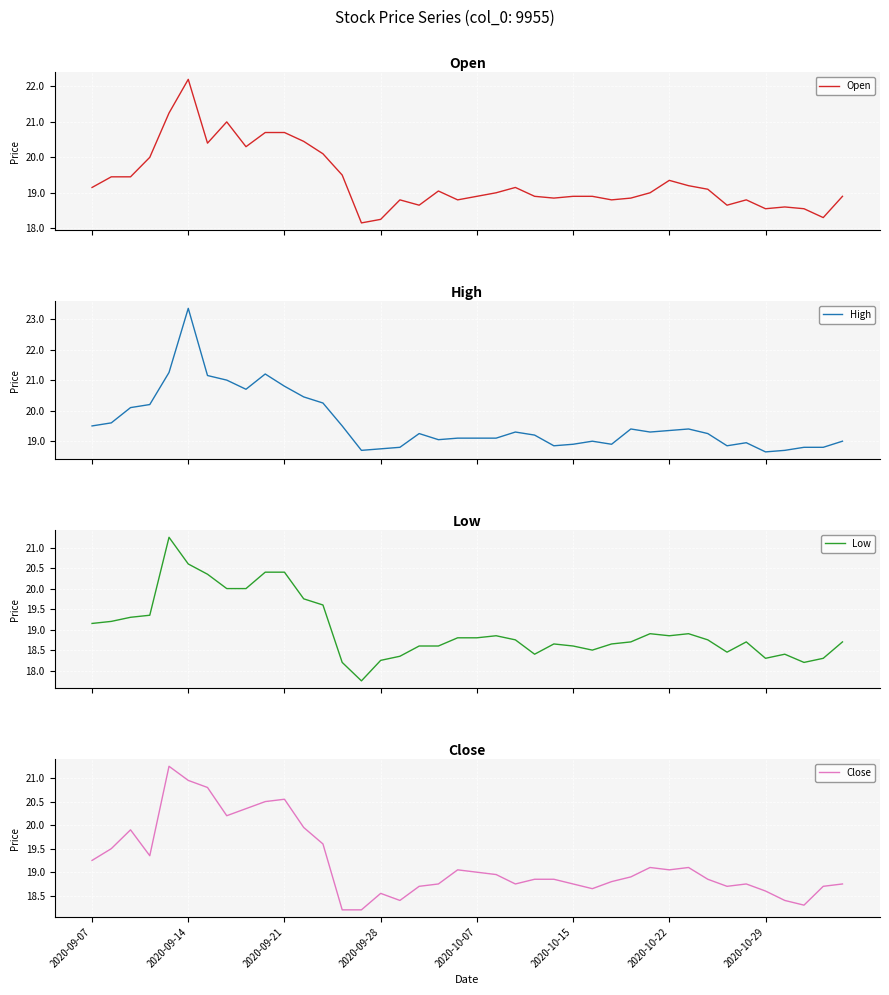

What is the minimum value for Close?

18.2